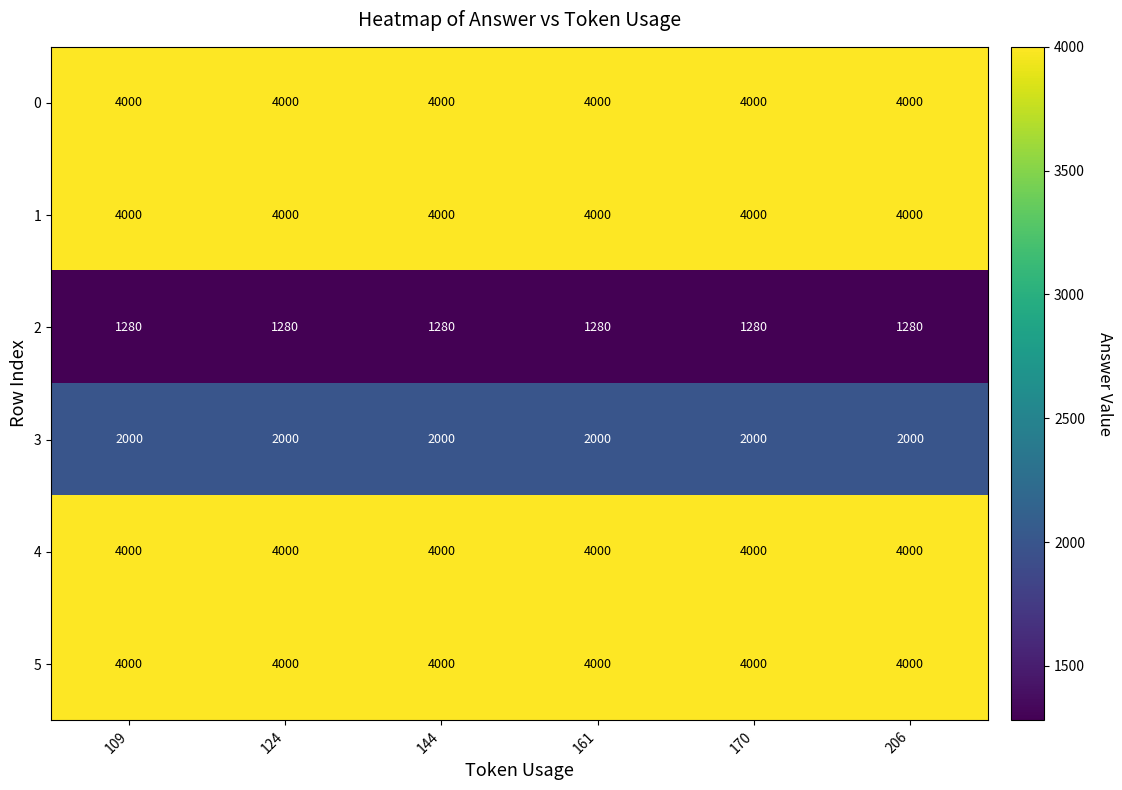

What is the greatest value displayed?

4000